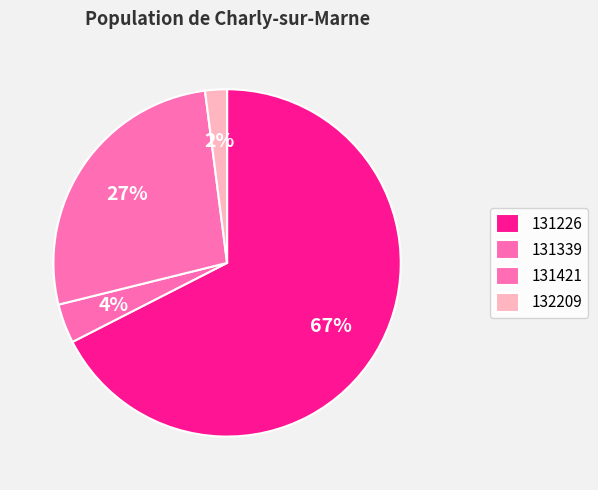

Rank the categories by value from lowest to highest.

132209, 131339, 131421, 131226